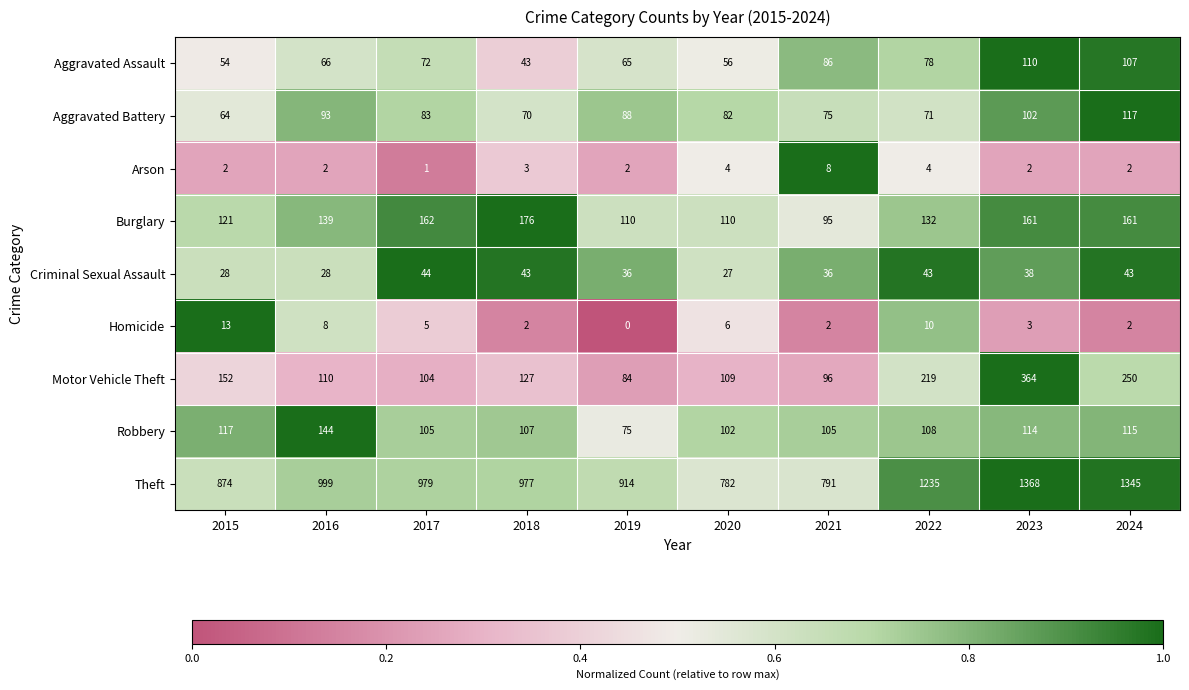

The Aggravated Assault series shows 65 at 2019. True or false?

True